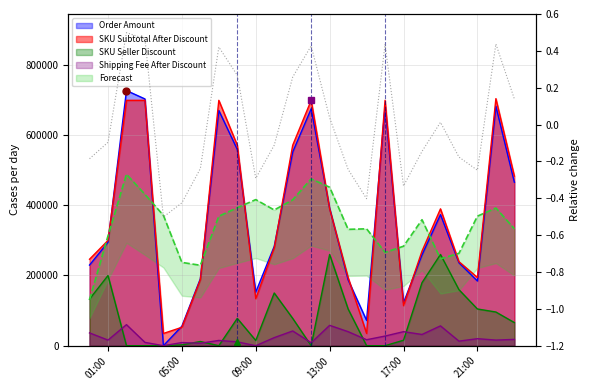

The value of Order Amount at 00:00 is -0.3. True or false?

False